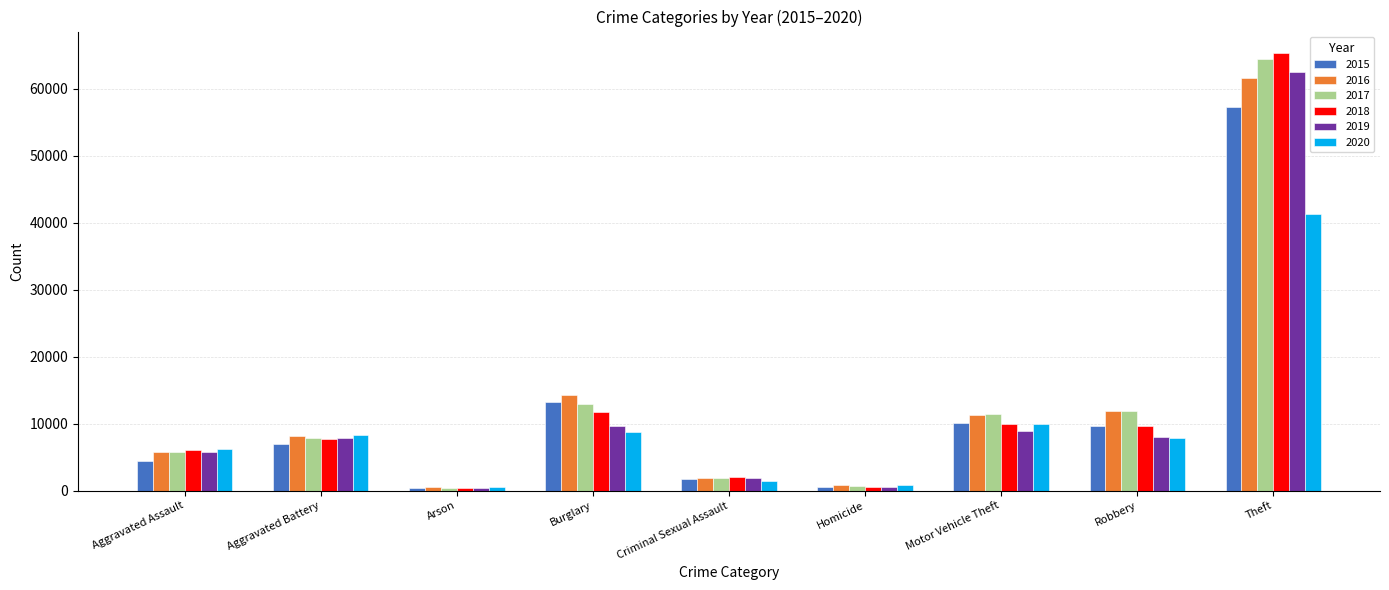

Between Aggravated Assault and Arson, which series saw the biggest shift?

2020